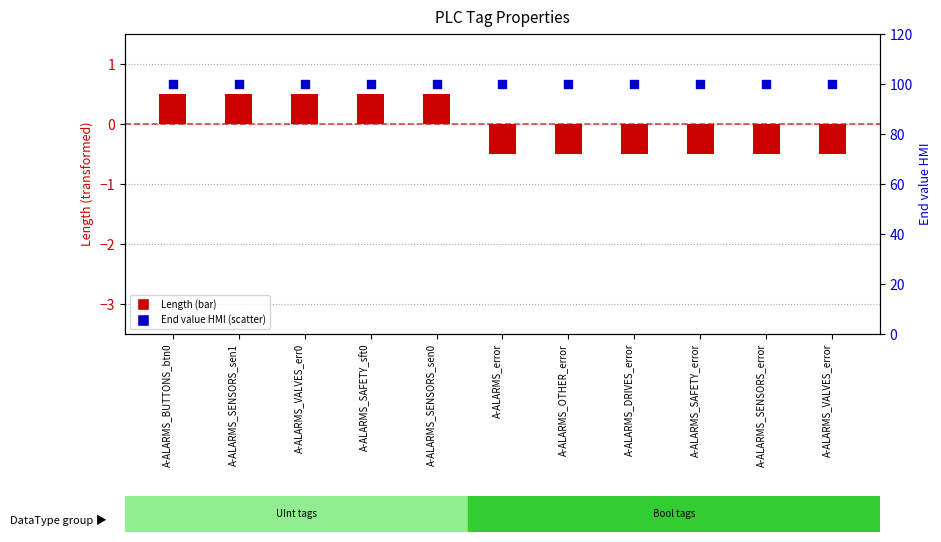

Which series has the largest total across all categories?

End value HMI